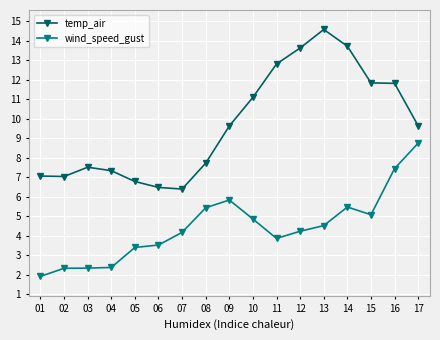

What is the difference between the maximum and minimum values in the wind_speed_gust series?

6.8